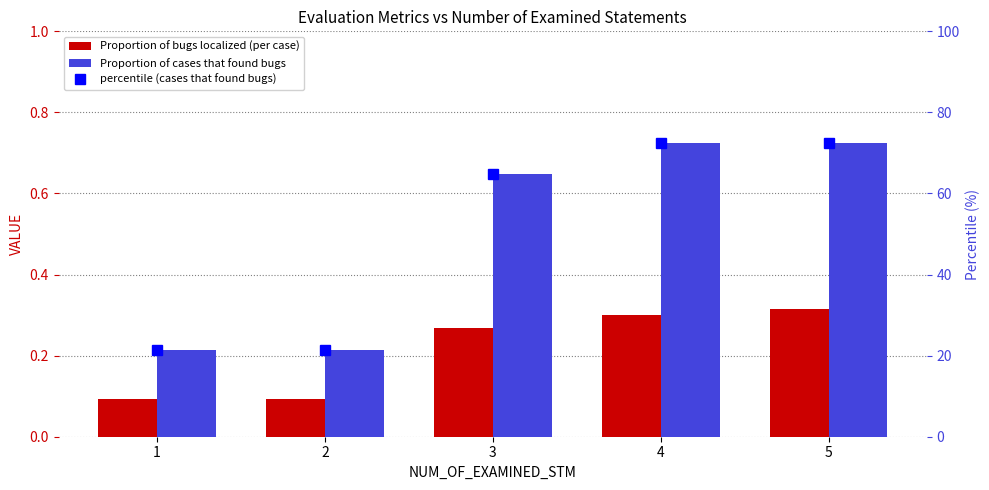

The Proportion of cases that found bugs series shows 0.6 at 3. True or false?

True